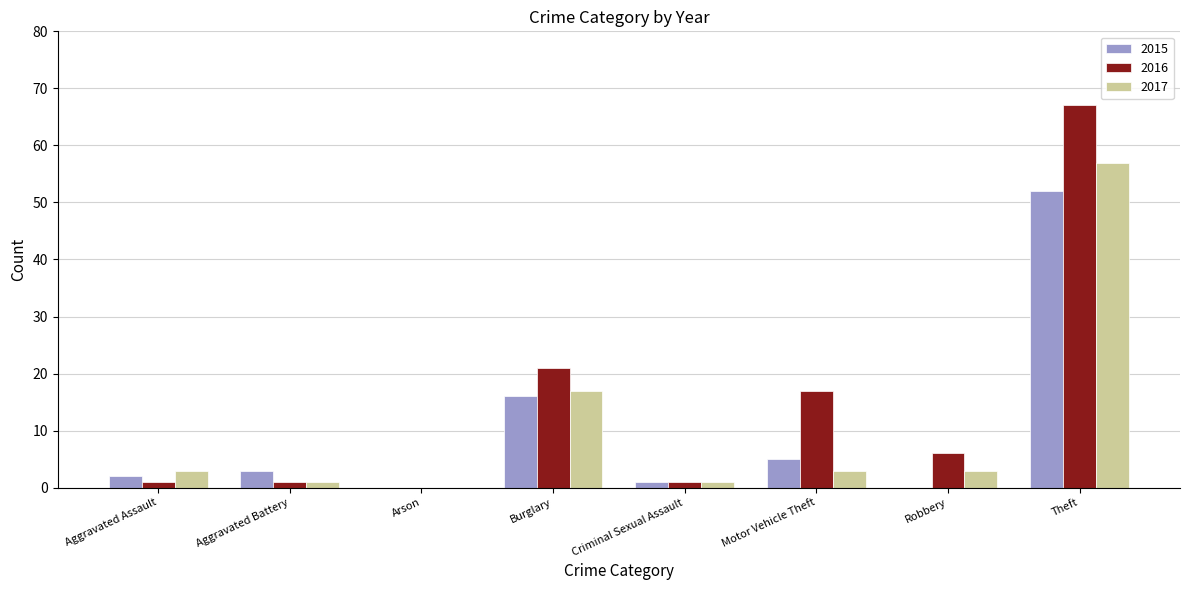

Which series changed the most between Burglary and Robbery?

2015